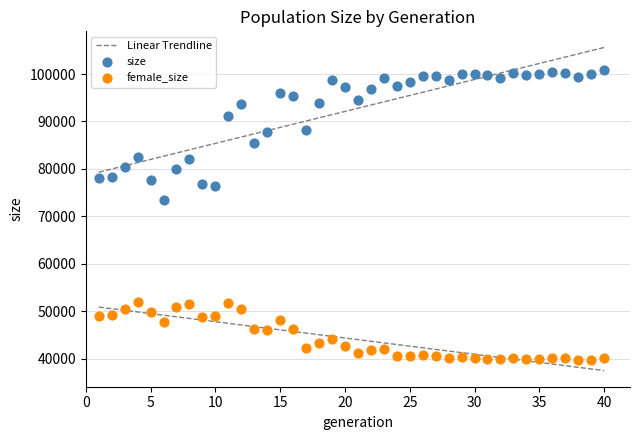

Which series reaches the maximum Y coordinate?

size